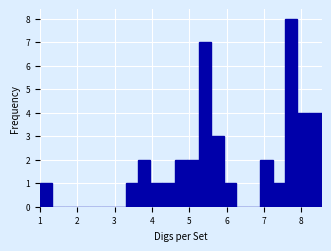

Read against the x-axis, roughly where is the centre of the tallest bar?

7.7